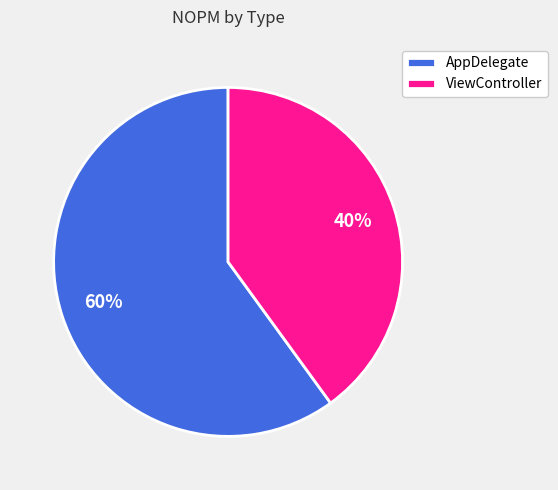

Rank the categories by value from lowest to highest.

ViewController, AppDelegate